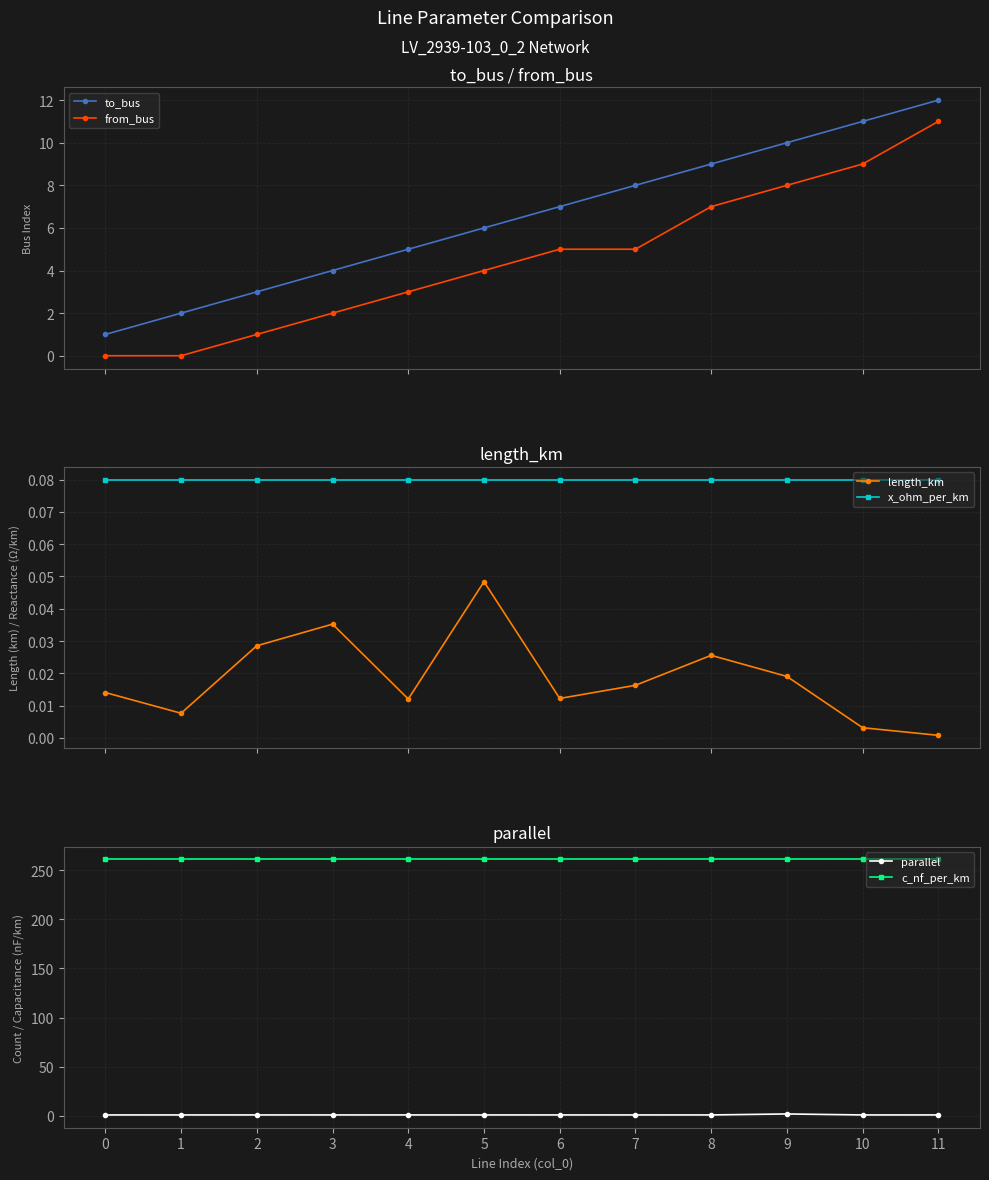

Count the number of categories in the chart.

12